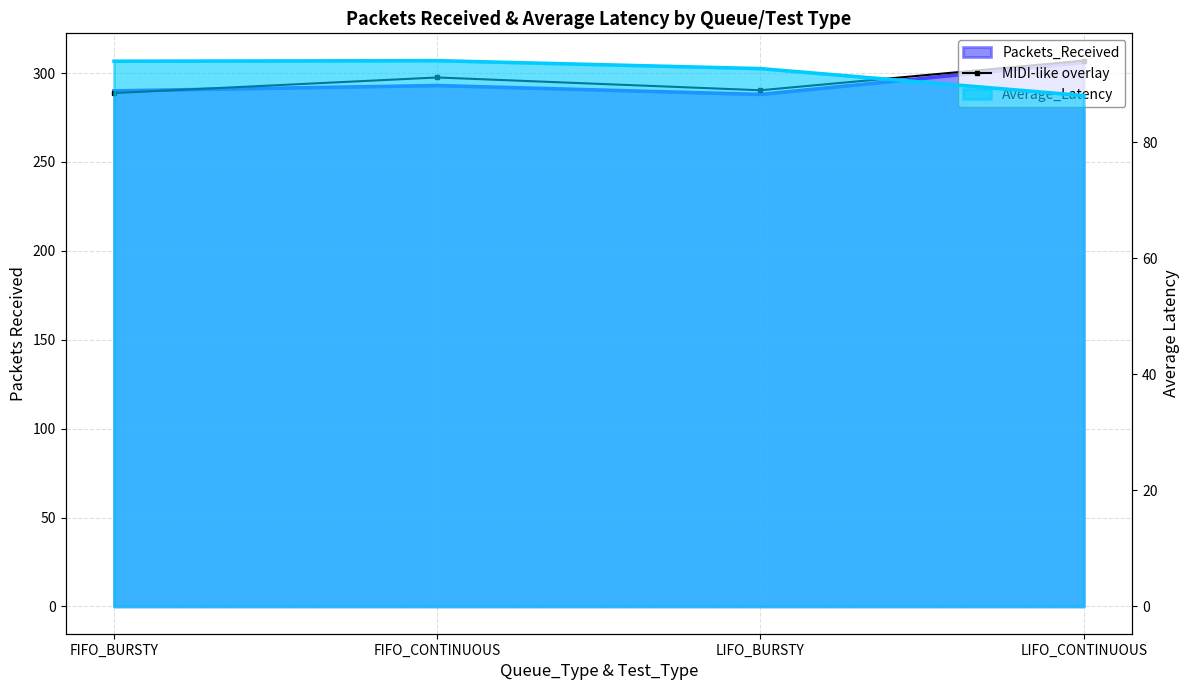

Where is the data nearest to the value 297?

FIFO_CONTINUOUS